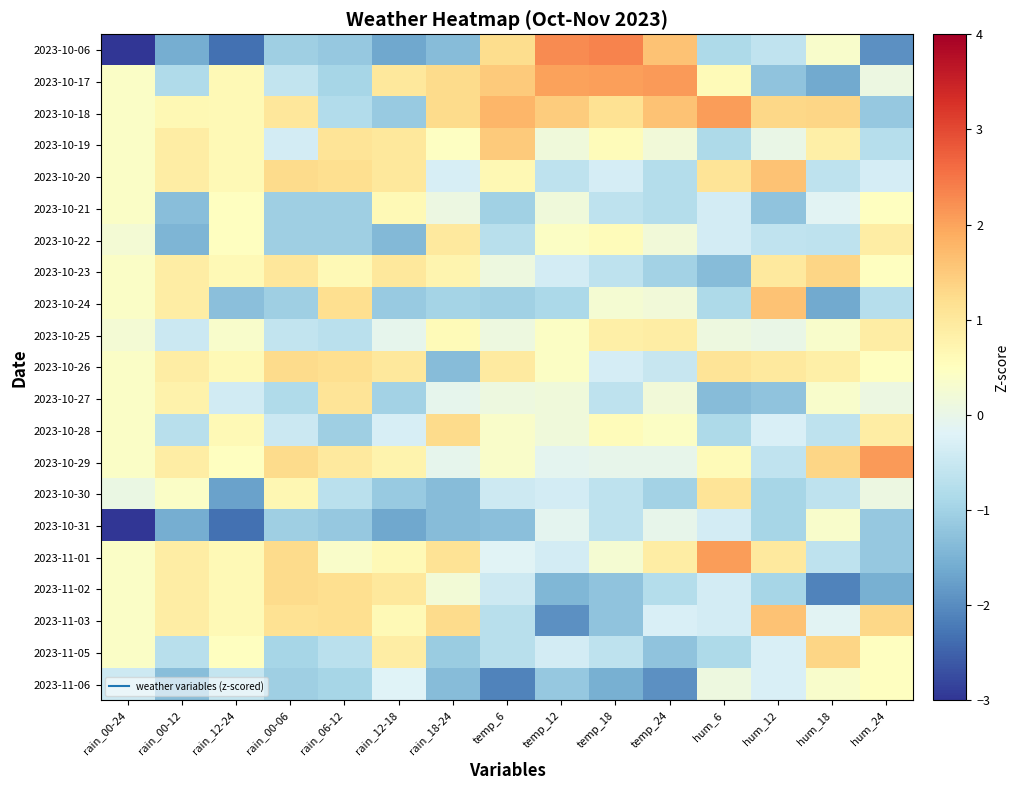

At which category does the chart reach its peak across all series?

temp_18